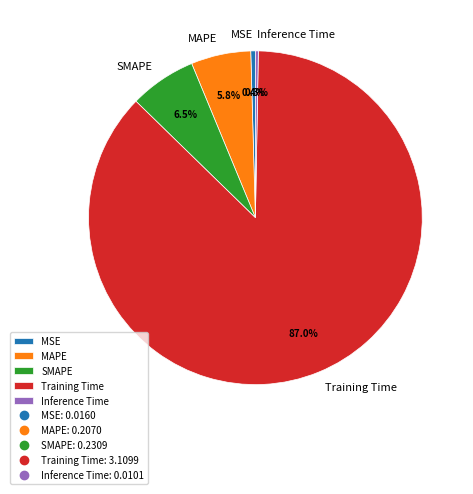

Count the number of slices in the pie.

5